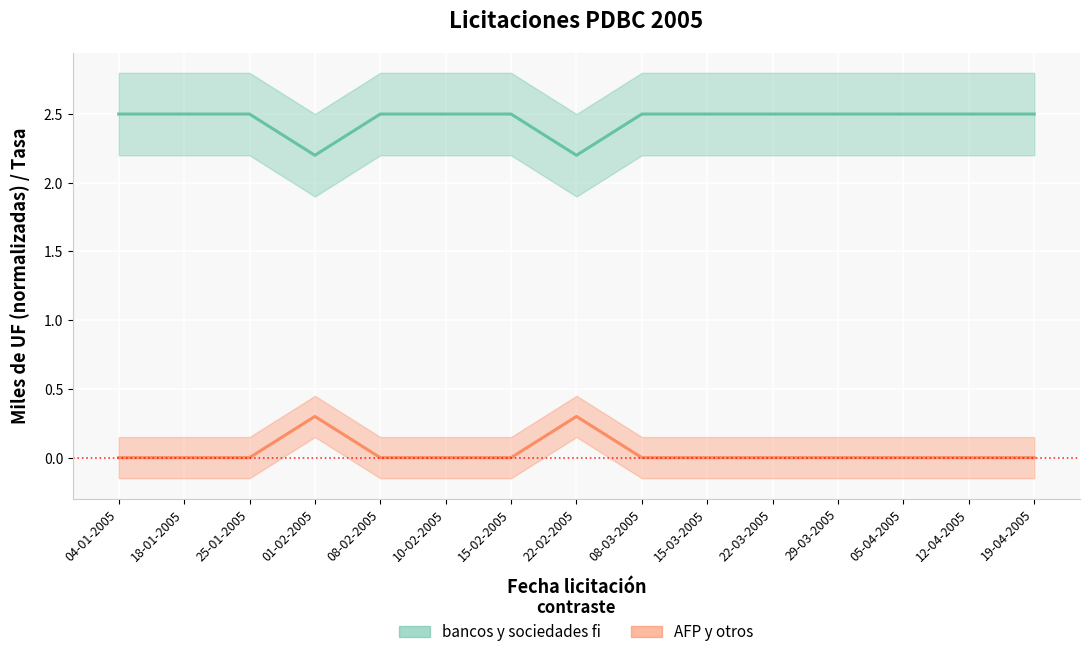

Between 04-01-2005 and 10-02-2005, which series saw the biggest shift?

Monto adjudicado bancos y sociedades fi